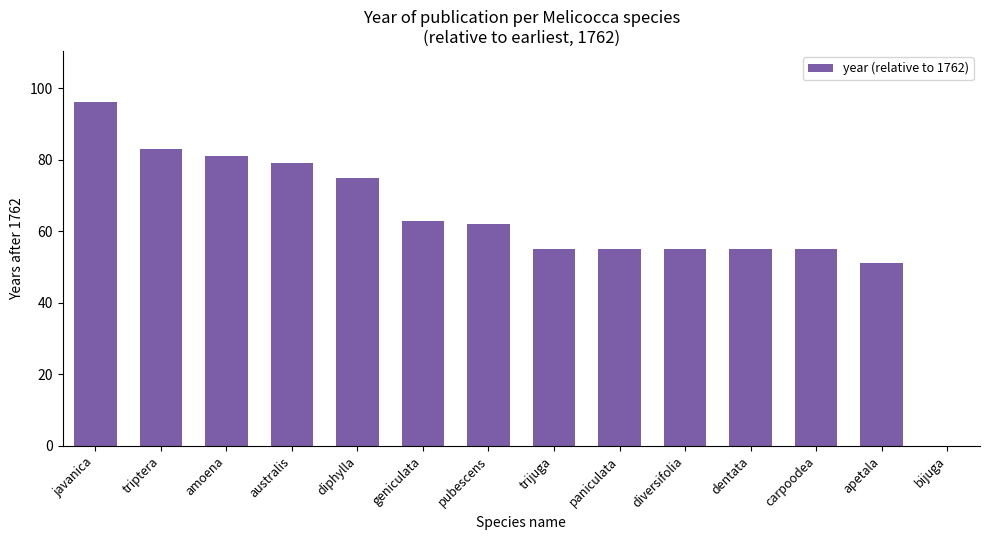

What is the change in value from triptera to amoena?

-2